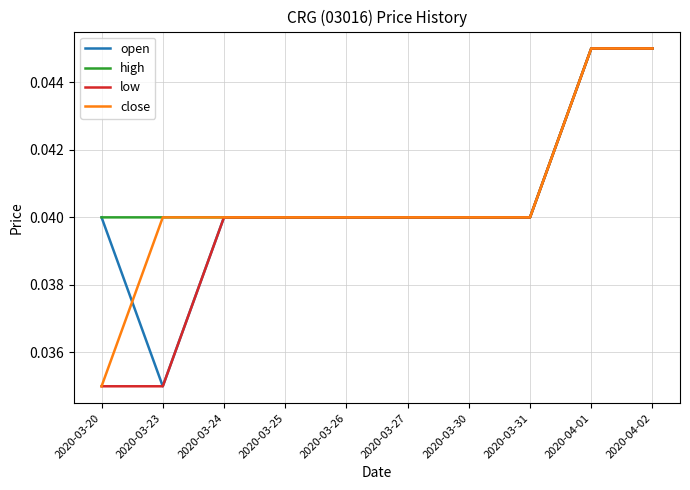

What position from the left is 2020-03-30?

7